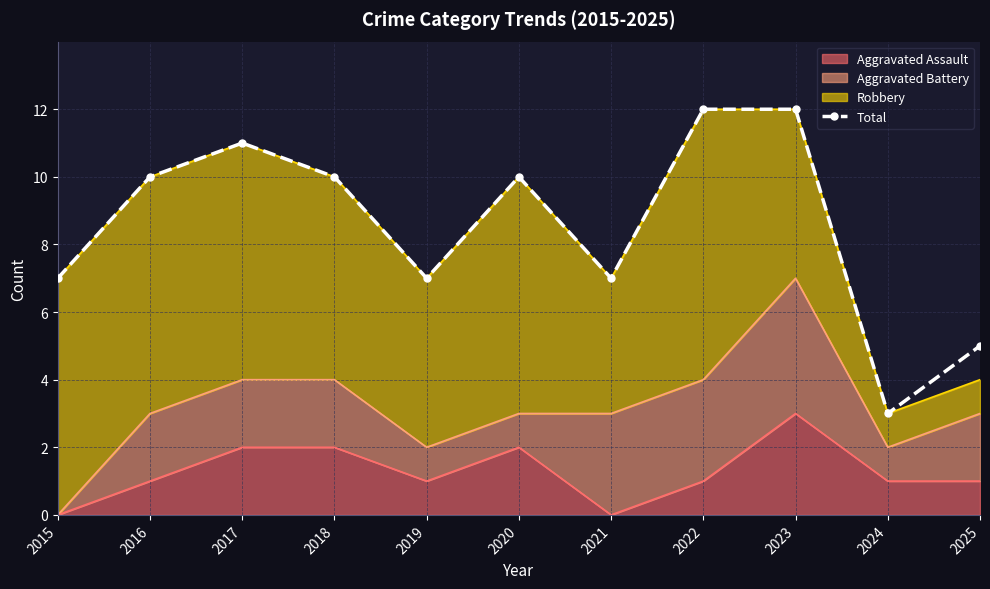

True or false: there are more than 2 points higher than both neighbors.

False